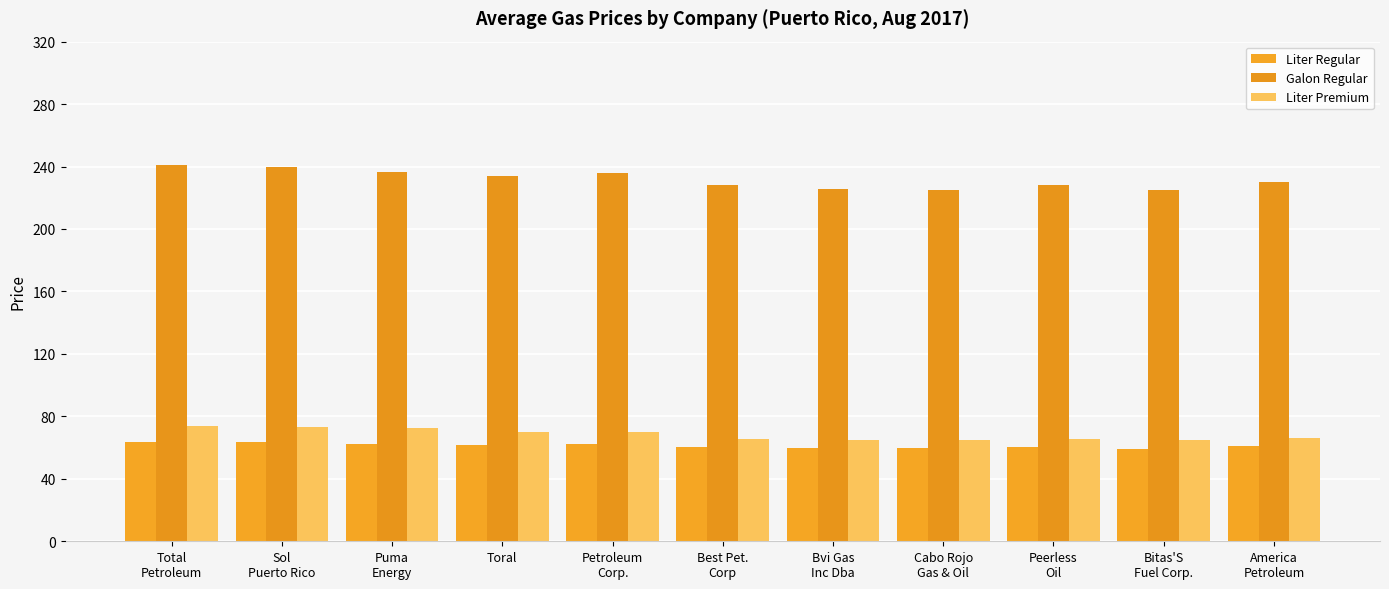

Which series has the largest range (max minus min)?

Galon Regular